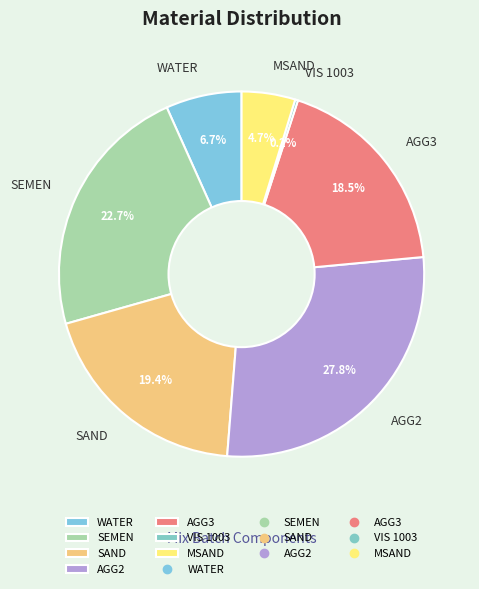

The AGG2 slice represents 40% of the pie. True or false?

False